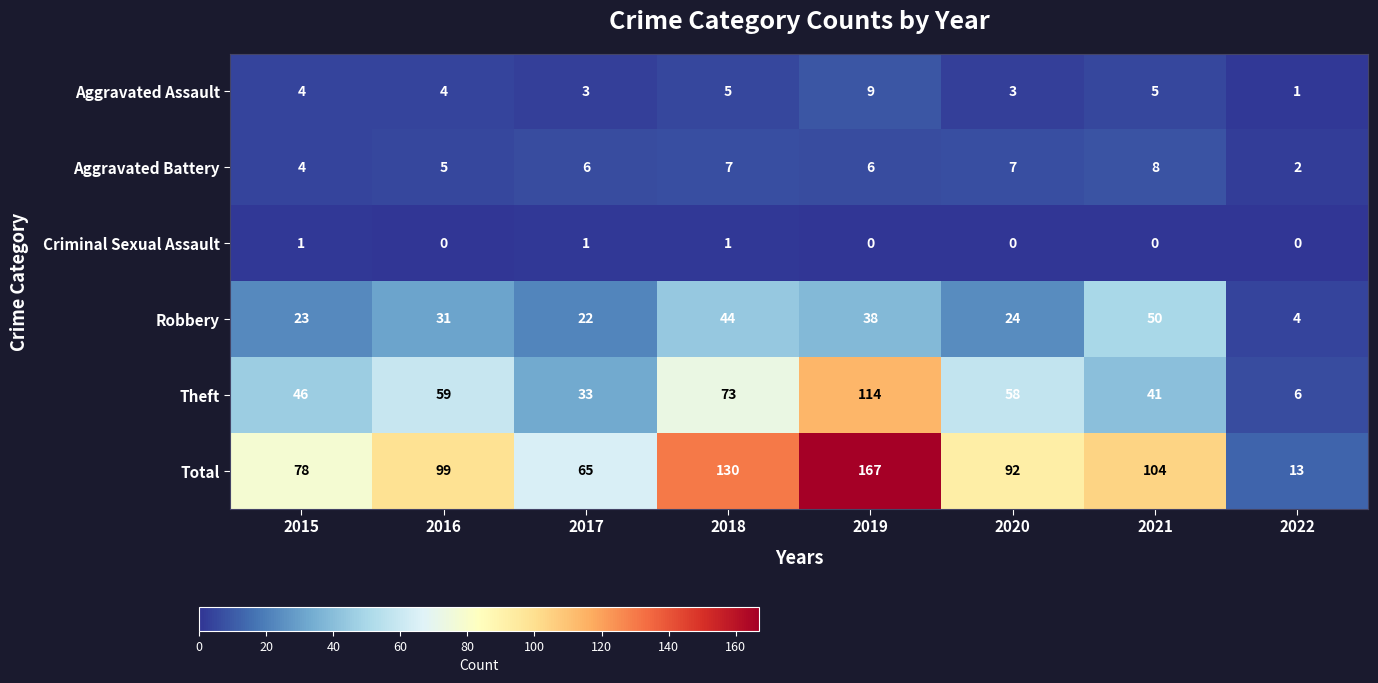

Which series has the largest total across all categories?

Total